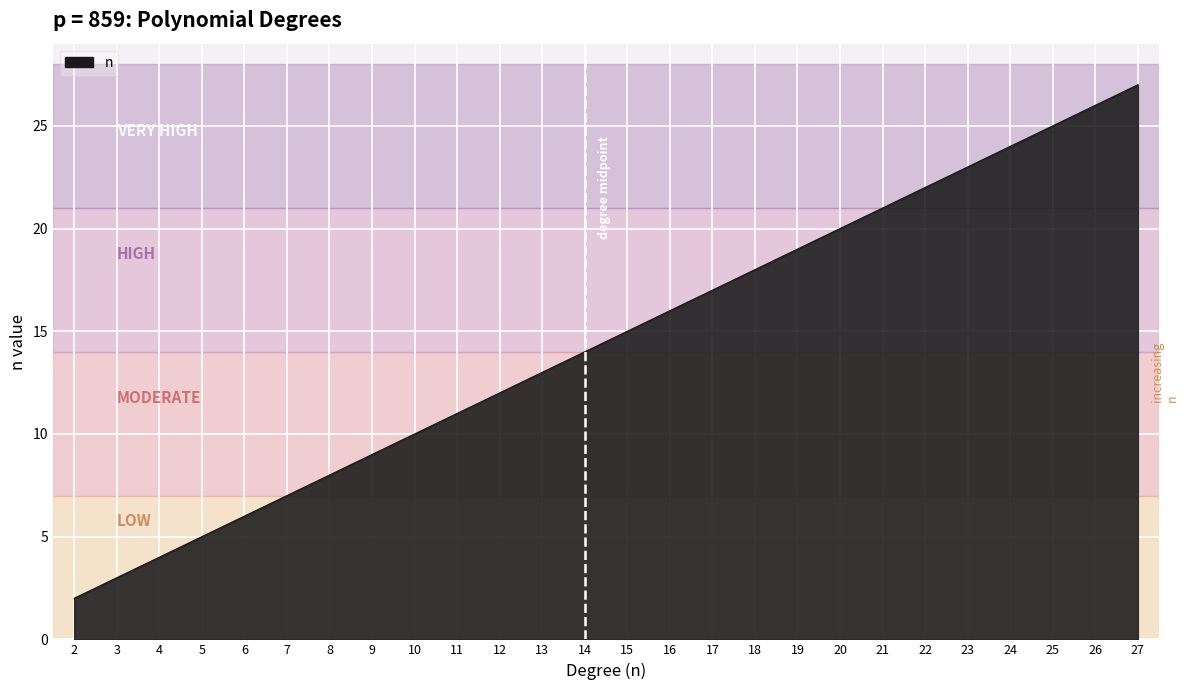

Where is the data nearest to the value 14?

14